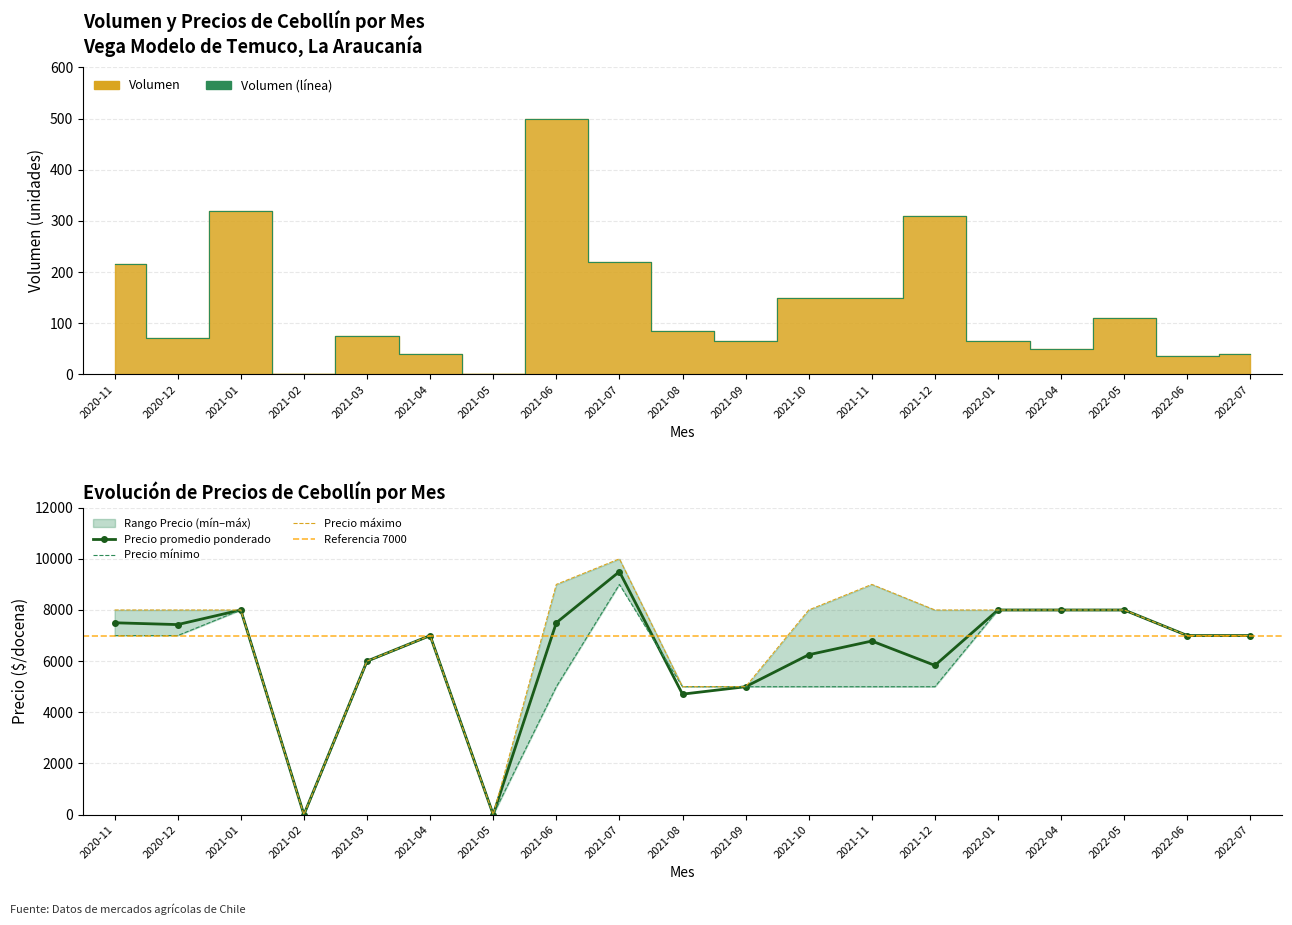

Where is Volumen nearest to the value 250?

2021-07